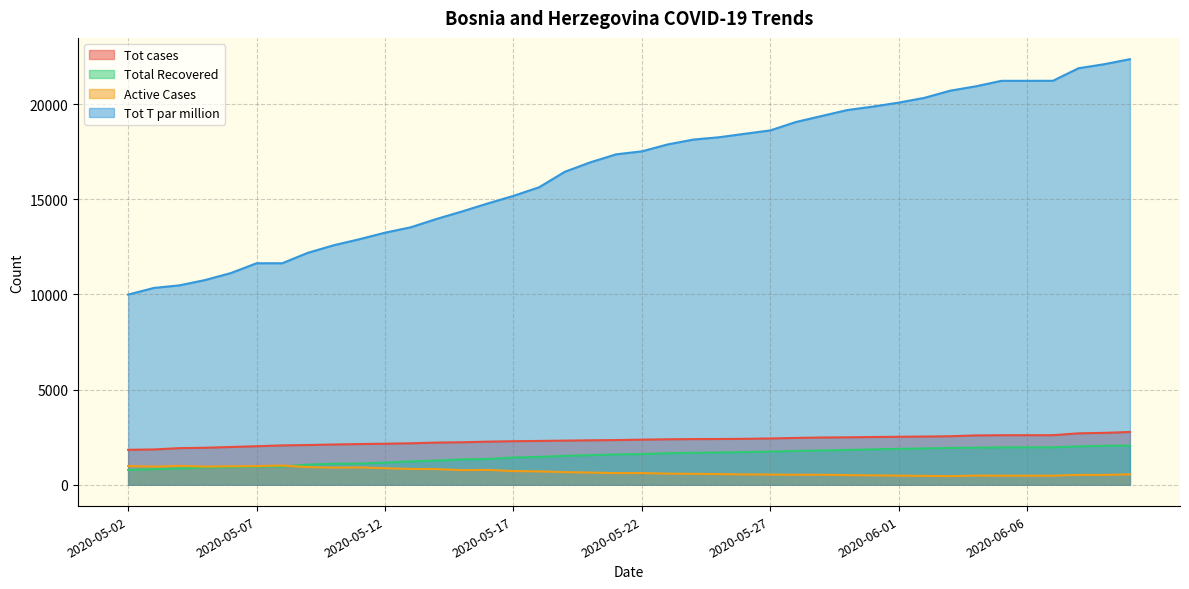

What is the value of the Tot T par million point at the 7th from the left?

11639